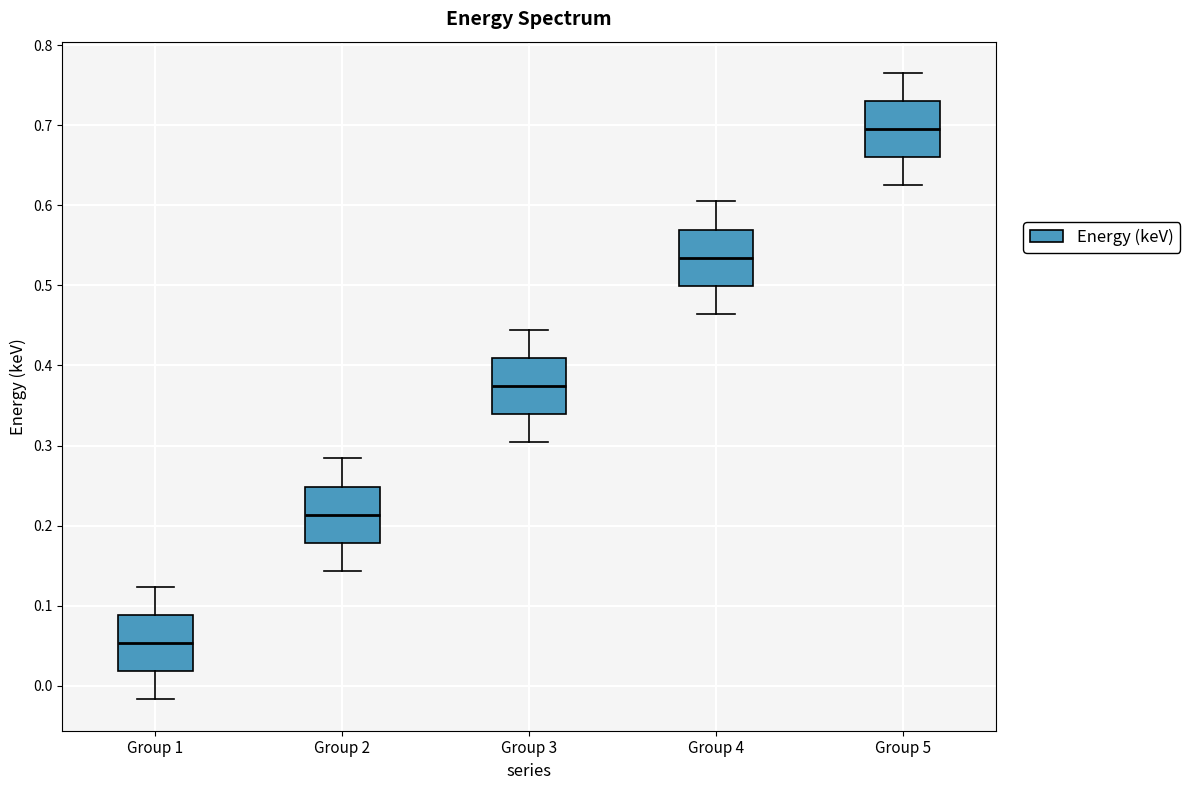

Reading left to right, read every box against the y-axis: the position of its median line, the range the box covers, and the ends of its whiskers. The values are not printed on the chart, so give them approximately, as read against the axis.

Group 1: median 0.05, box 0.02 to 0.09, whiskers -0.02 to 0.12
Group 2: median 0.21, box 0.18 to 0.25, whiskers 0.14 to 0.28
Group 3: median 0.37, box 0.34 to 0.41, whiskers 0.30 to 0.44
Group 4: median 0.53, box 0.50 to 0.57, whiskers 0.46 to 0.60
Group 5: median 0.69, box 0.66 to 0.73, whiskers 0.62 to 0.77